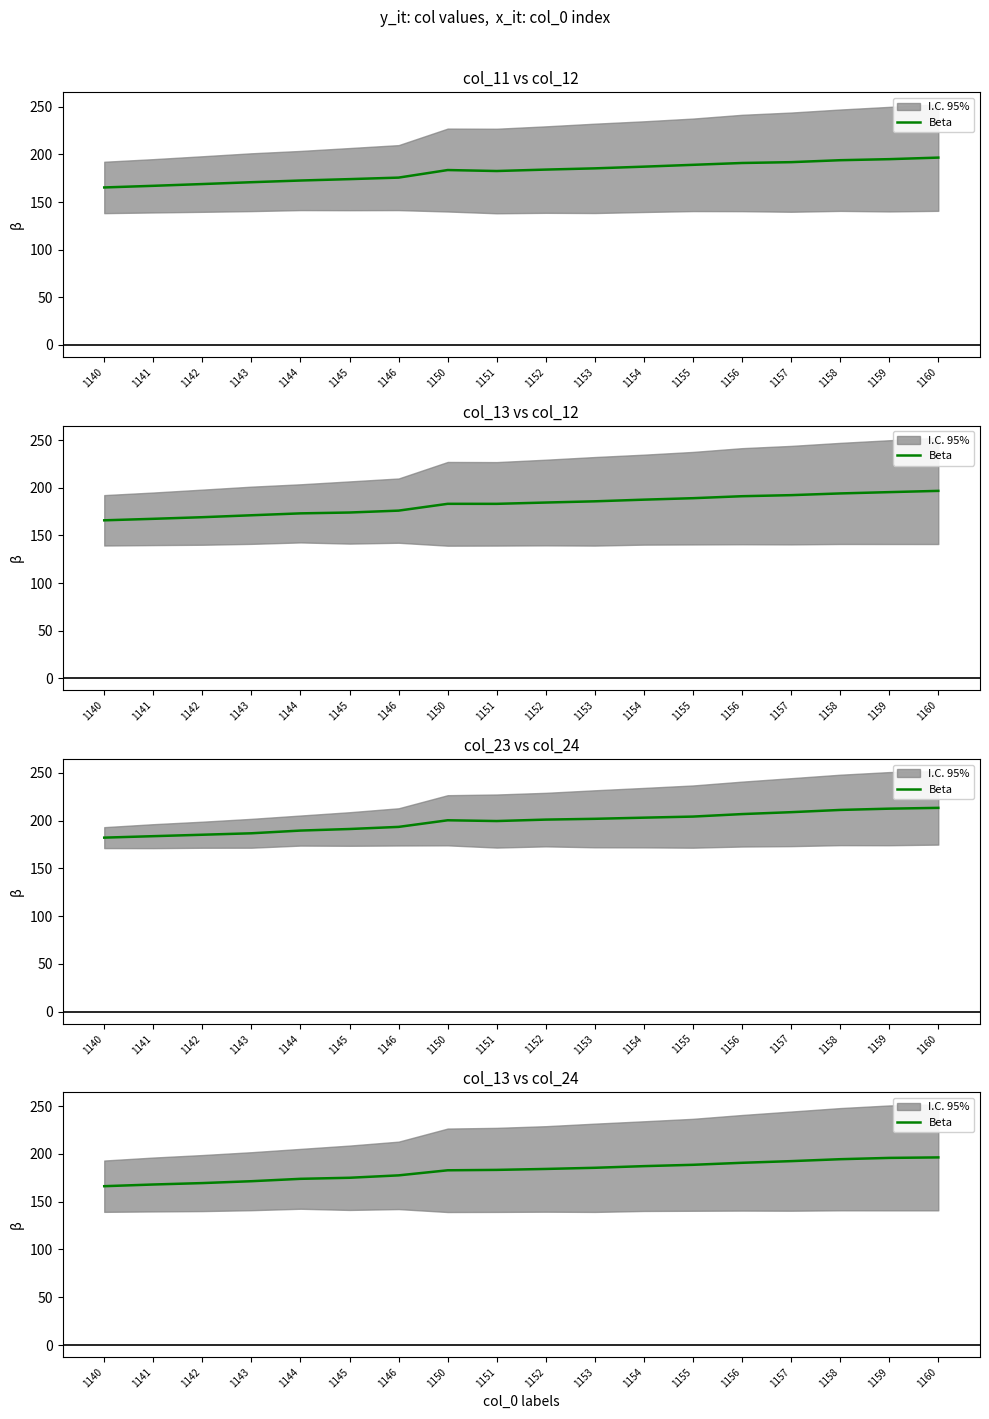

How many data points are less than 184?

9